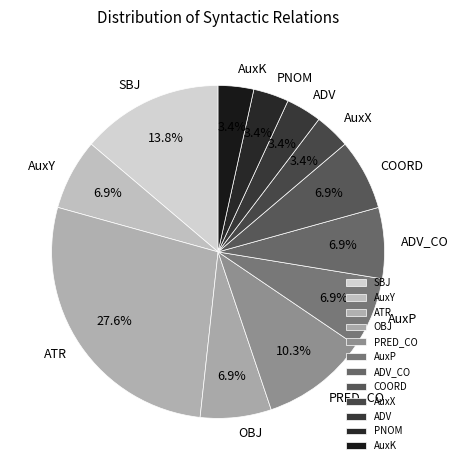

True or false: AuxY accounts for 1% of the total.

False